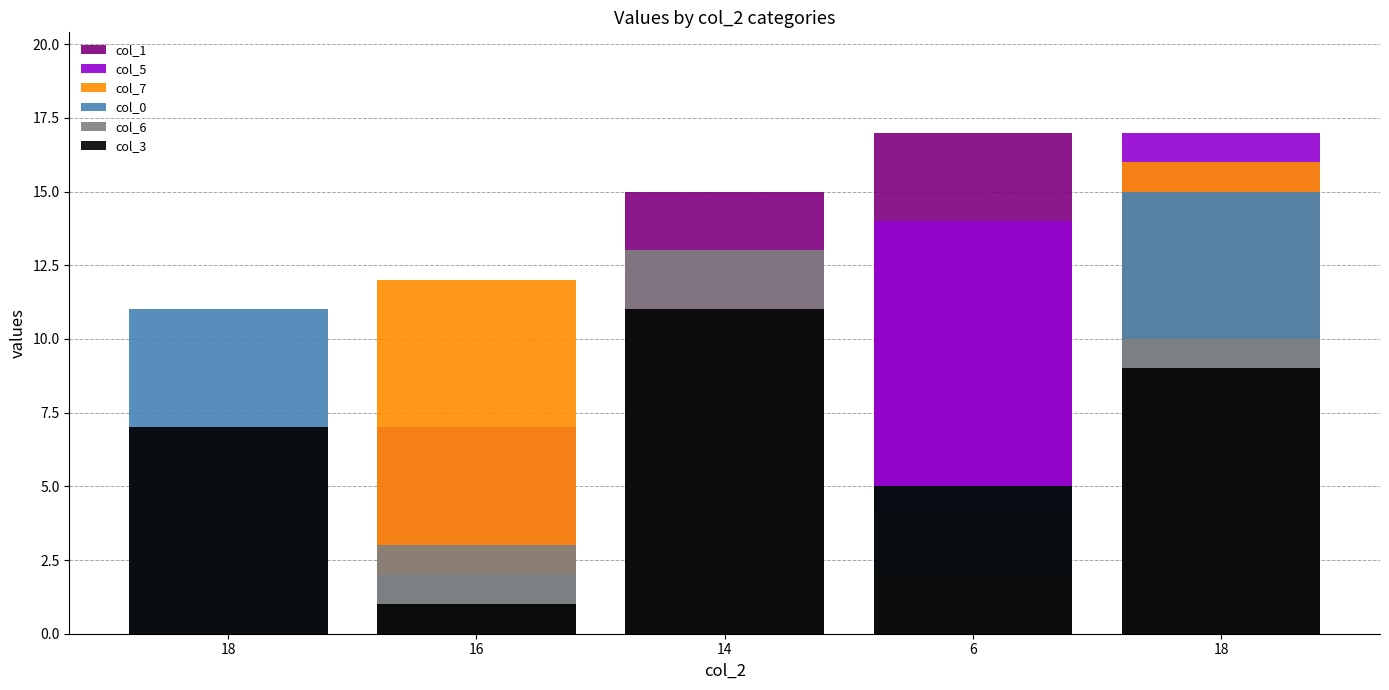

How many bars are there in each group?

6